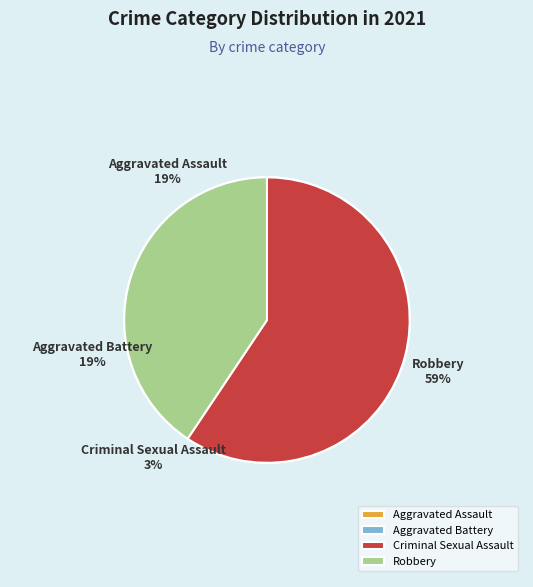

Rank the categories by value from lowest to highest.

Criminal Sexual Assault, Aggravated Assault, Aggravated Battery, Robbery